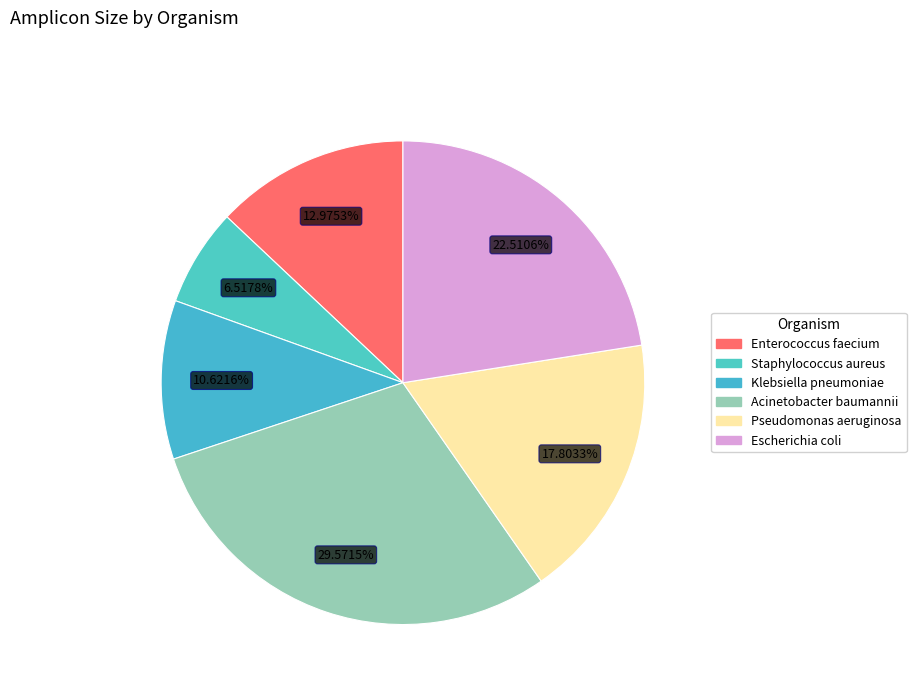

To the nearest percent, what percentage of the pie is Pseudomonas aeruginosa?

18%